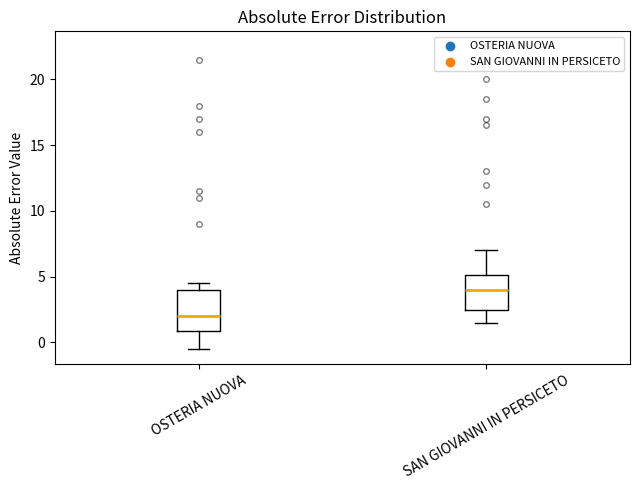

Where is the lower edge of the box for SAN GIOVANNI IN PERSICETO on the y-axis? The values are not printed on the chart, so give them approximately, as read against the axis.

2.5